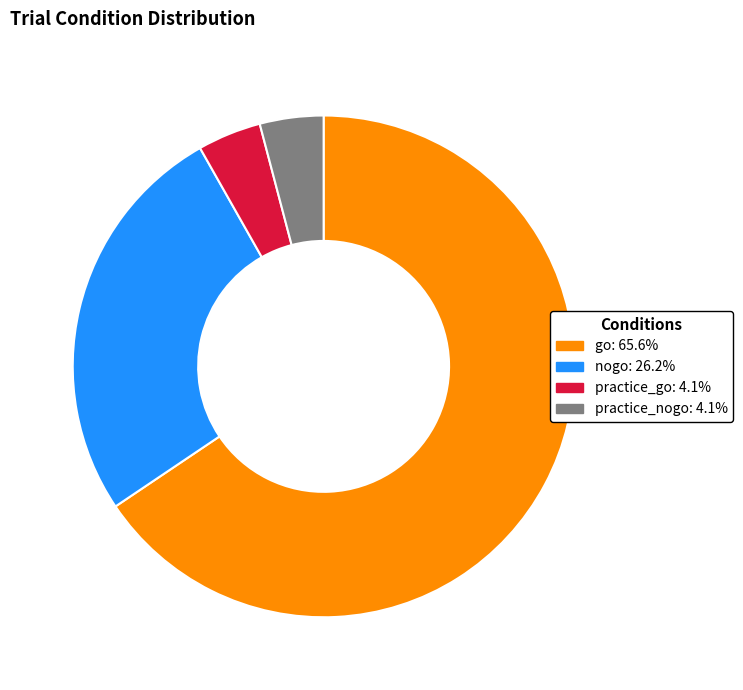

Does practice_go account for over 50% of the chart?

No